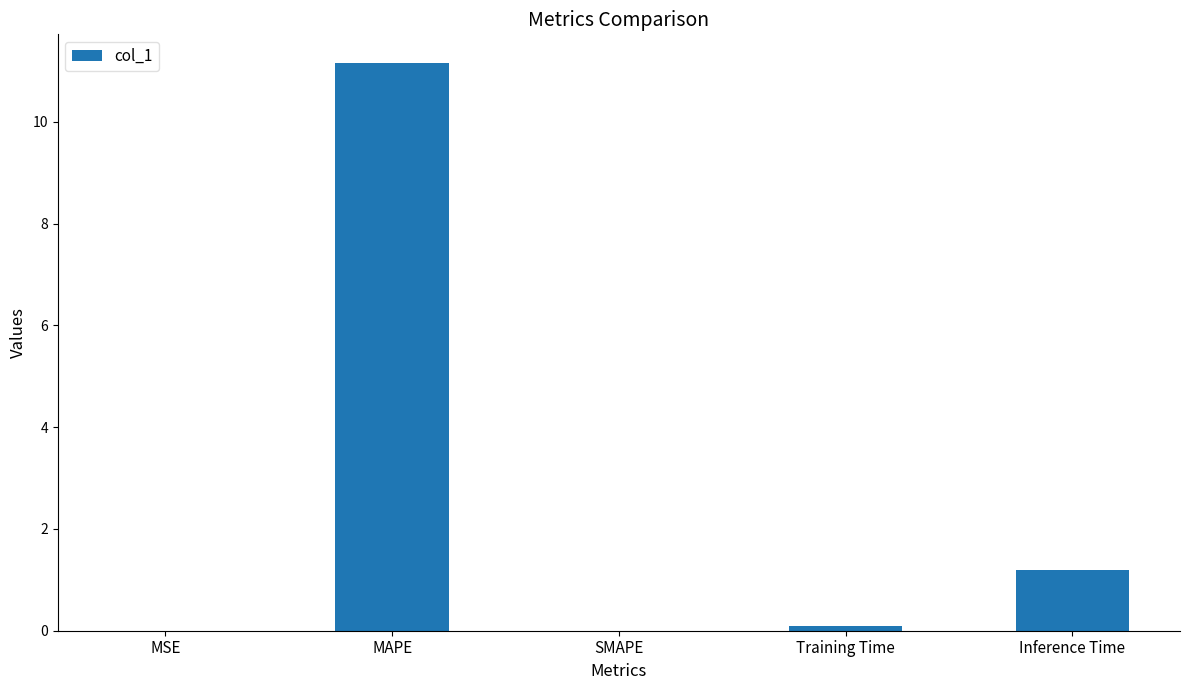

The value at SMAPE is 0.0. True or false?

True